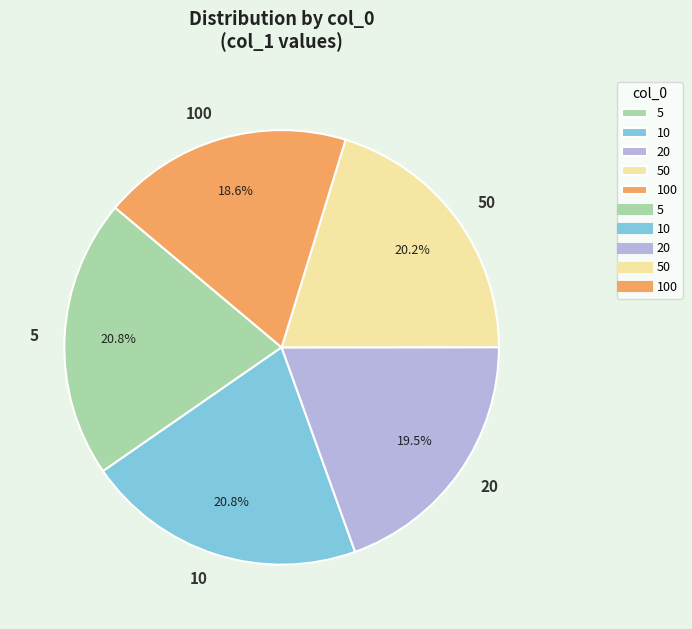

True or false: 10 accounts for 21% of the total.

True